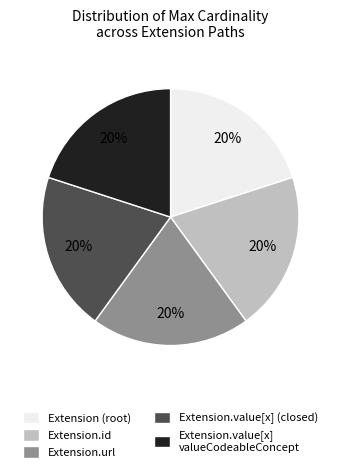

Does any single category account for the majority?

No